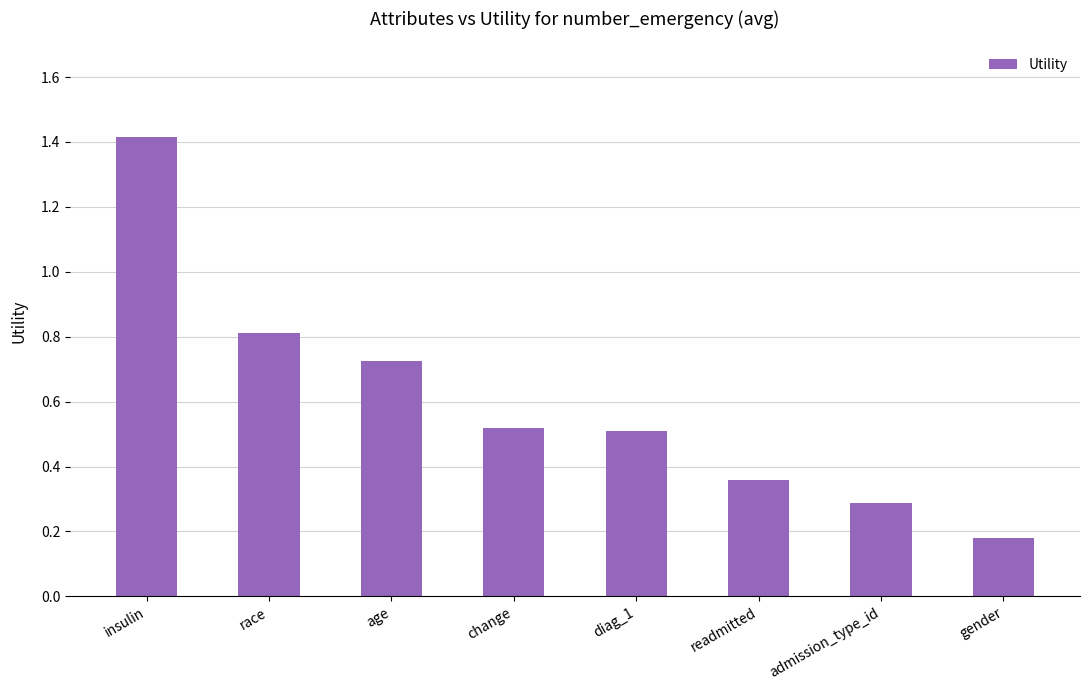

How many values are between 0 and 1?

7